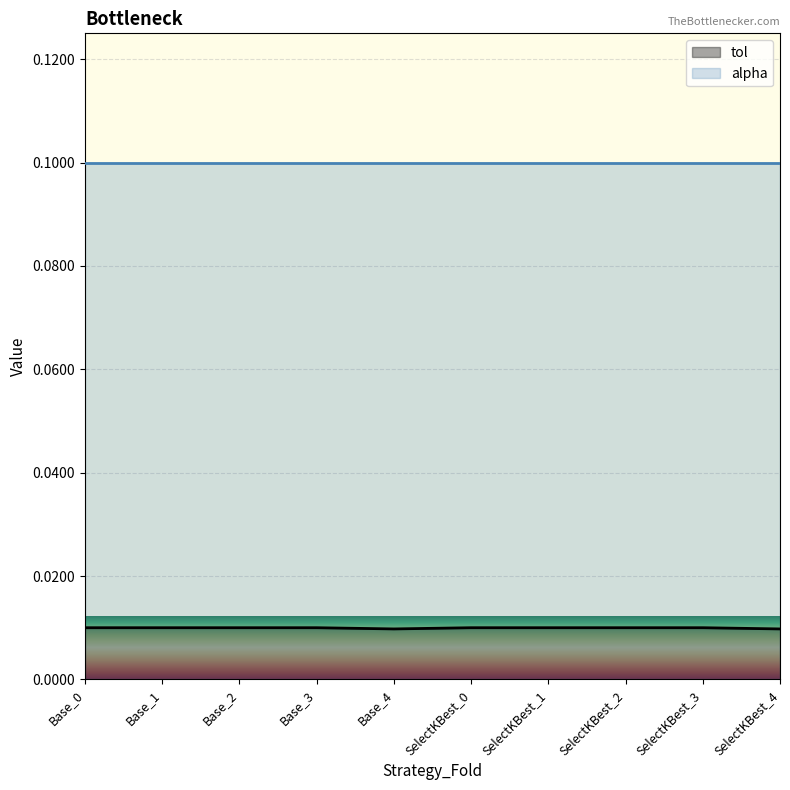

How many interior local valleys (lower than both neighbors) does the data have?

1